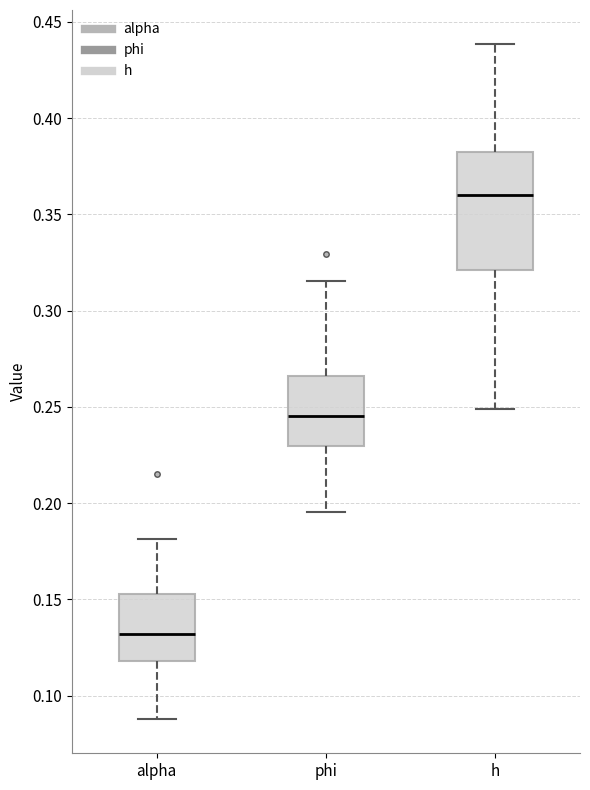

Reading left to right, transcribe this box plot: for each box, give where its median line is, the range the box spans, and where its two whiskers end, as read against the y-axis. The values are not printed on the chart, so give them approximately, as read against the axis.

alpha: median 0.130, box 0.120 to 0.155, whiskers 0.090 to 0.180
phi: median 0.245, box 0.230 to 0.265, whiskers 0.195 to 0.315
h: median 0.360, box 0.320 to 0.380, whiskers 0.250 to 0.440